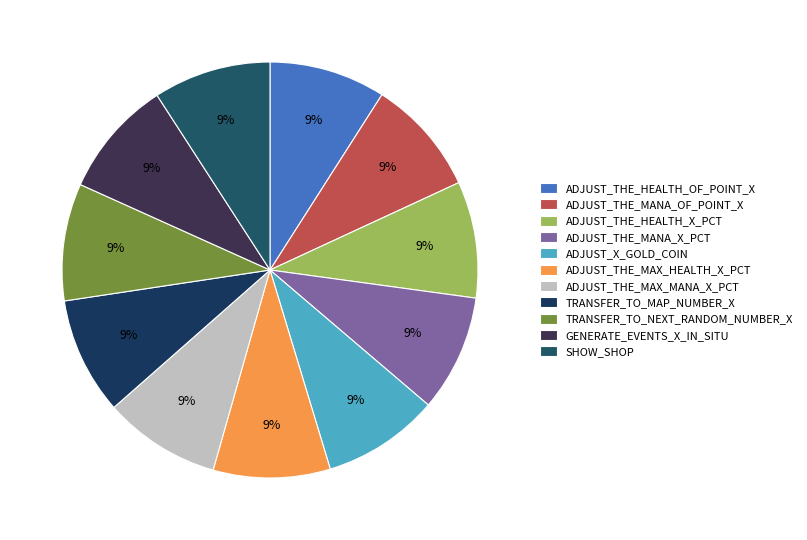

To the nearest percent, what percentage of the pie is ADJUST_THE_MAX_MANA_X_PCT?

9%